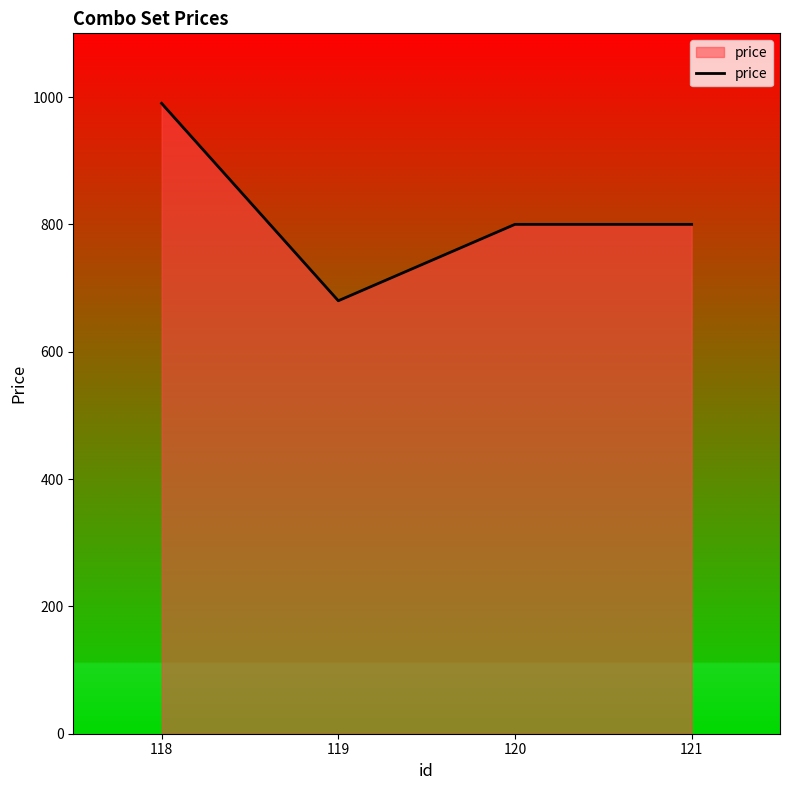

What is the maximum value shown in the chart?

990